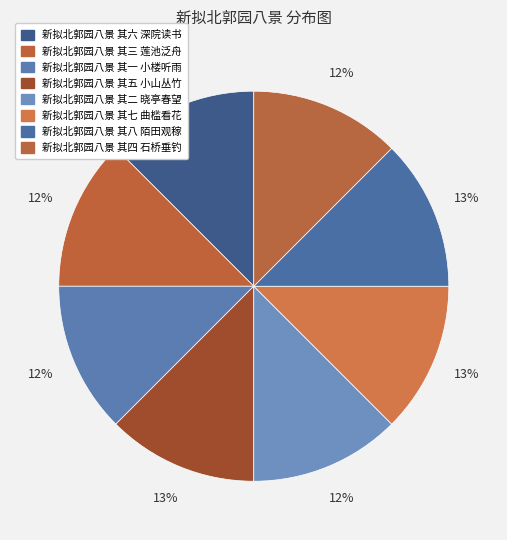

True or false: 新拟北郭园八景 其二 晓亭春望 accounts for 12% of the total.

True